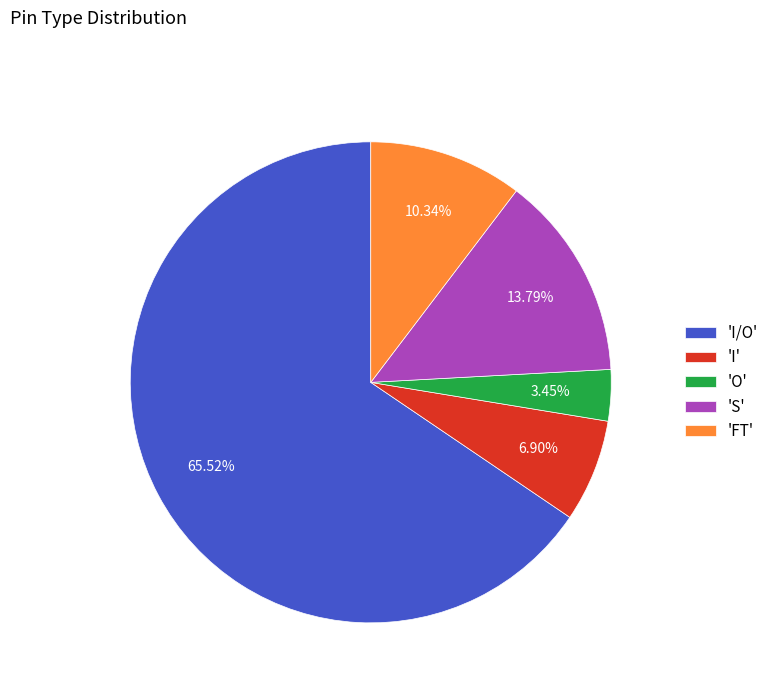

Does 'I/O' represent more than half of the total?

Yes